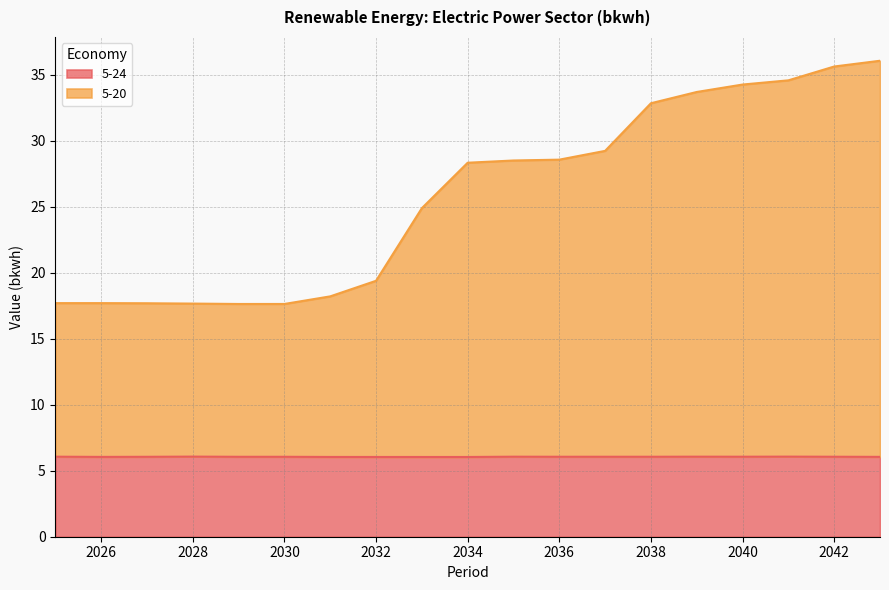

True or false: 5-24 and 5-20 intersect in this chart.

False